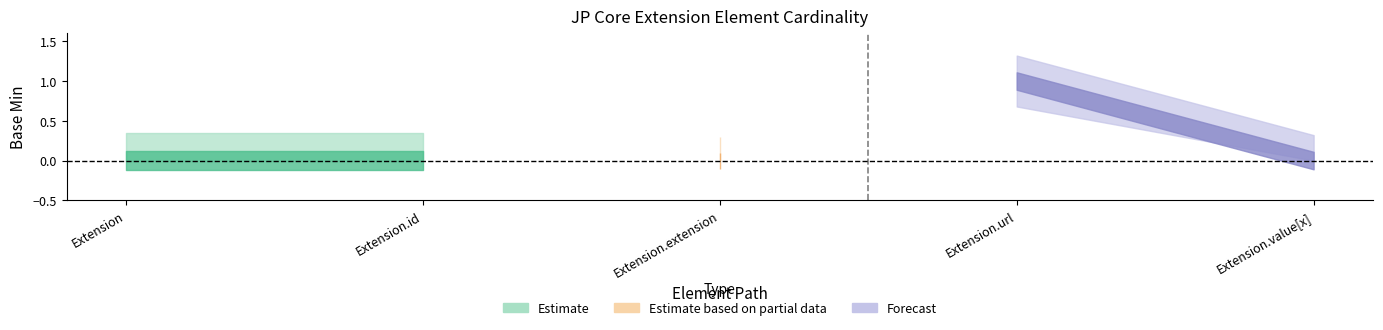

Which has a higher value, Extension or Extension.extension?

Extension